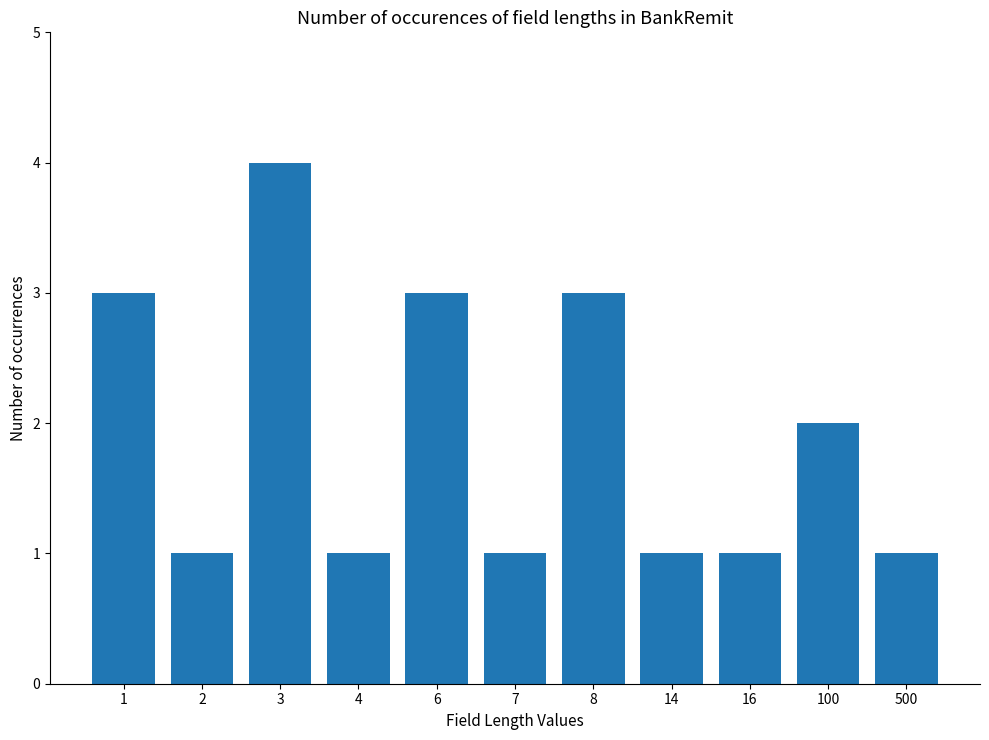

How many bars are there in total?

11